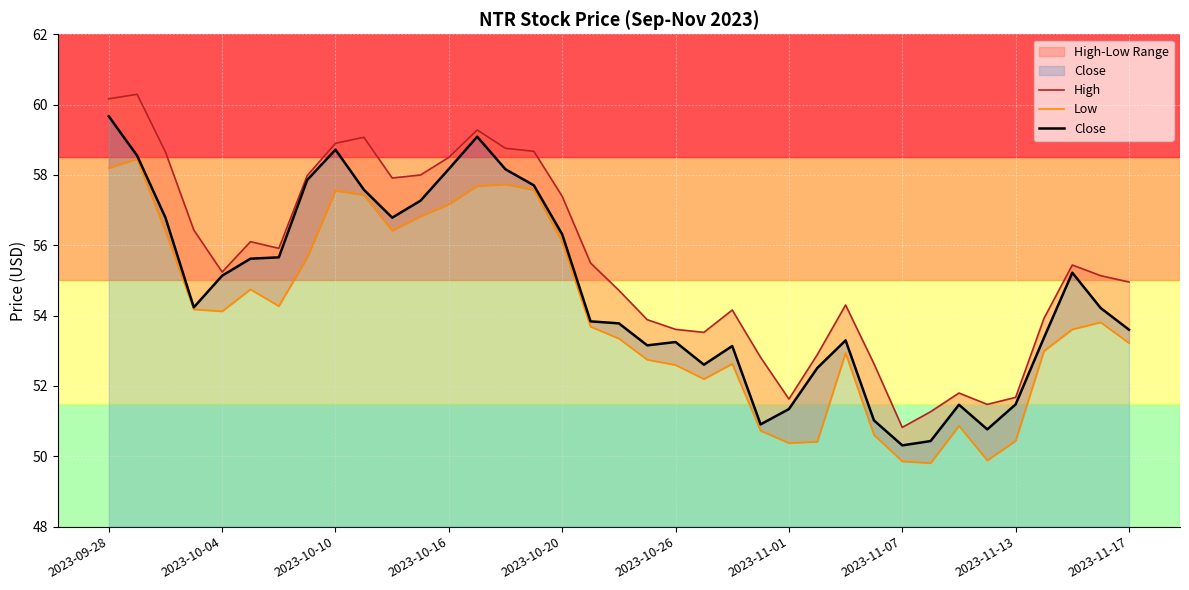

How many data points in Low are above 53?

22